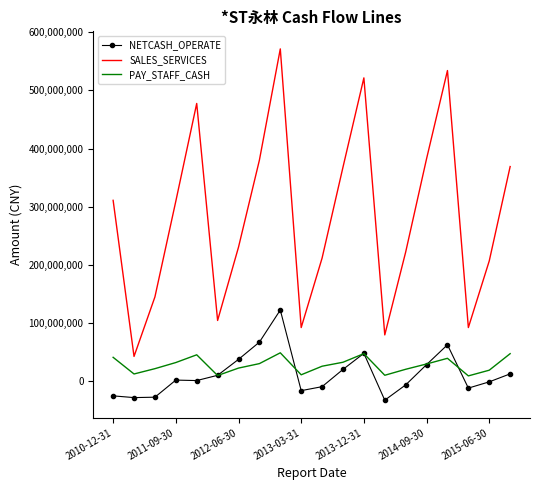

What is the smallest value displayed?

-32886367.8